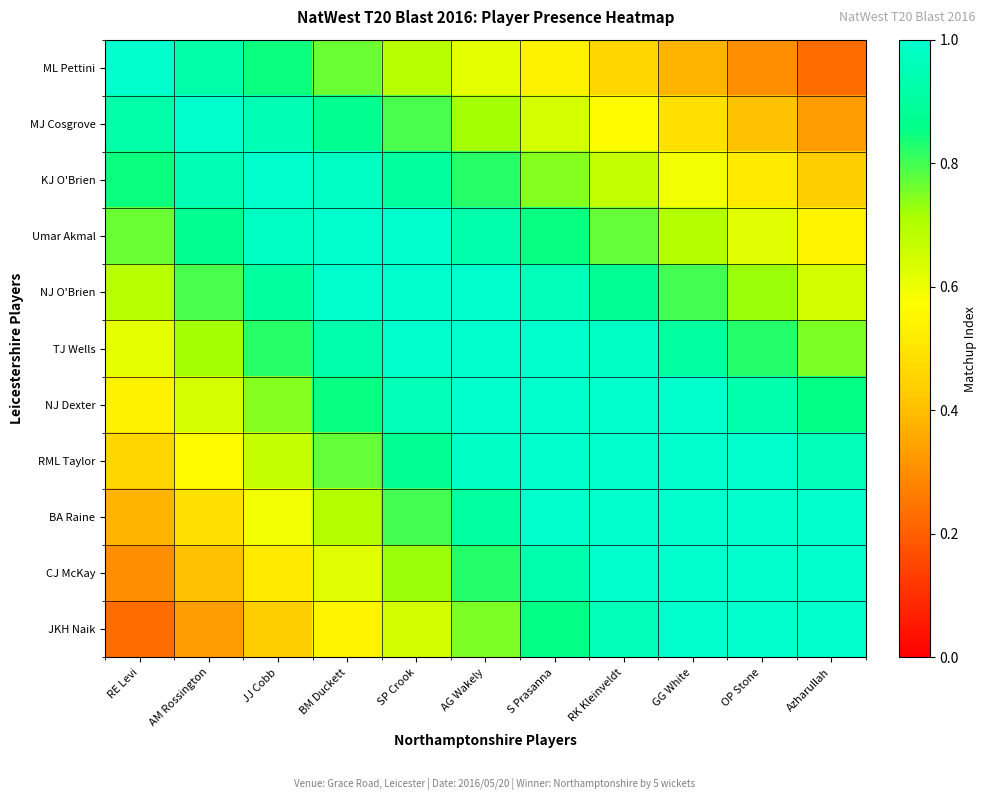

List the series in order of their peak value, lowest first.

ML Pettini, MJ Cosgrove, KJ O'Brien, Umar Akmal, NJ O'Brien, TJ Wells, NJ Dexter, RML Taylor, BA Raine, CJ McKay, JKH Naik